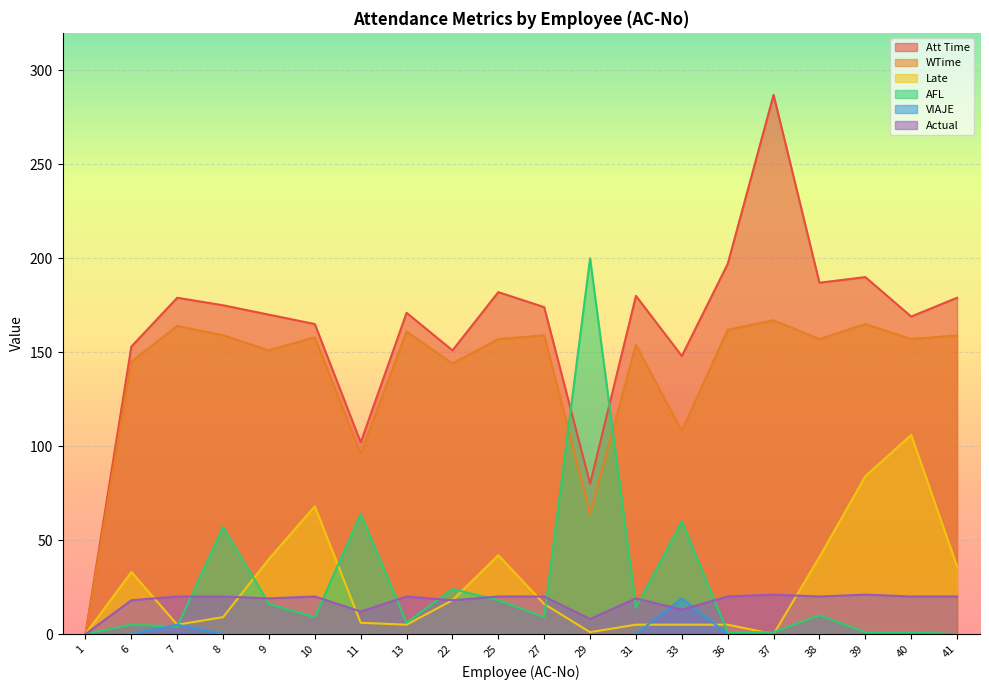

Rank the series at 31 from lowest to highest value.

VIAJE, Late, AFL, Actual, WTime, Att Time